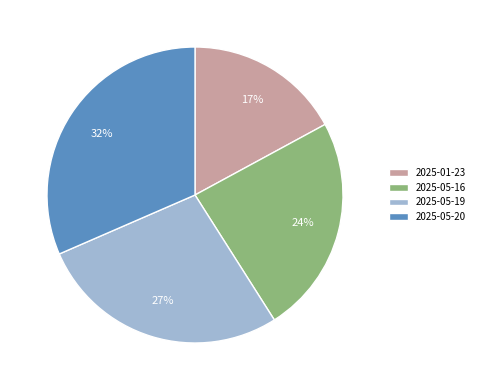

How many slices are in this pie chart?

4